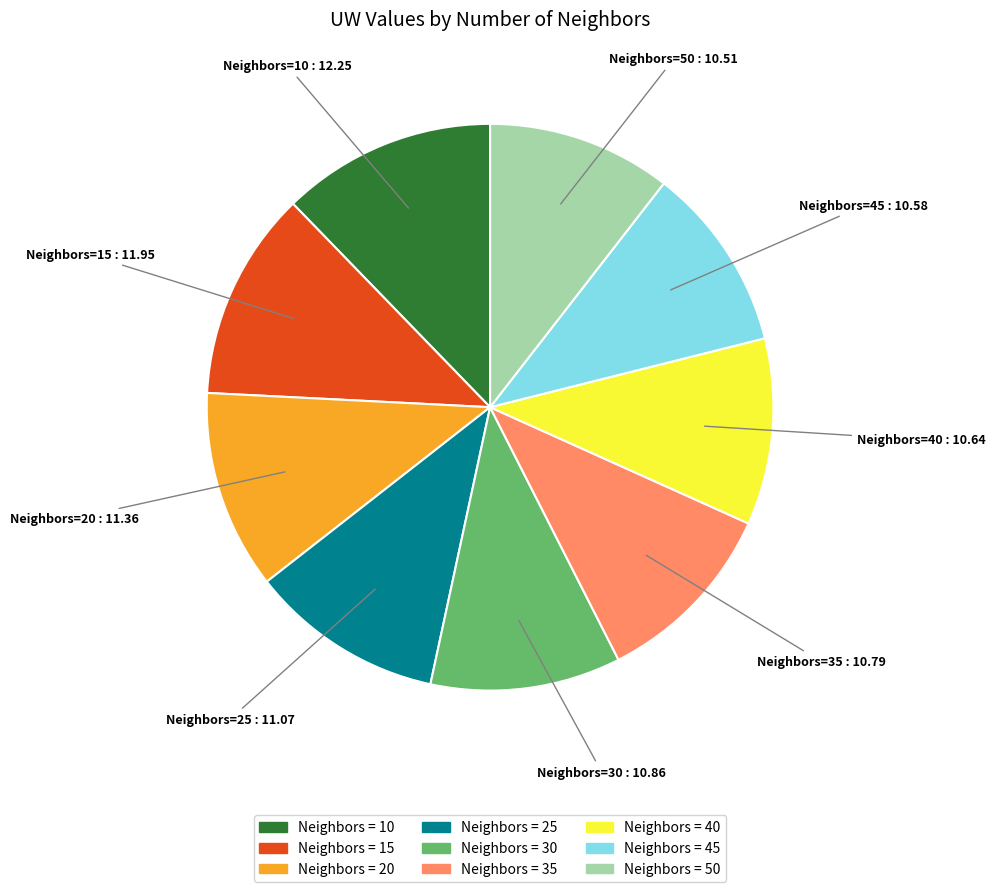

Is there any slice that represents more than half of the pie?

No